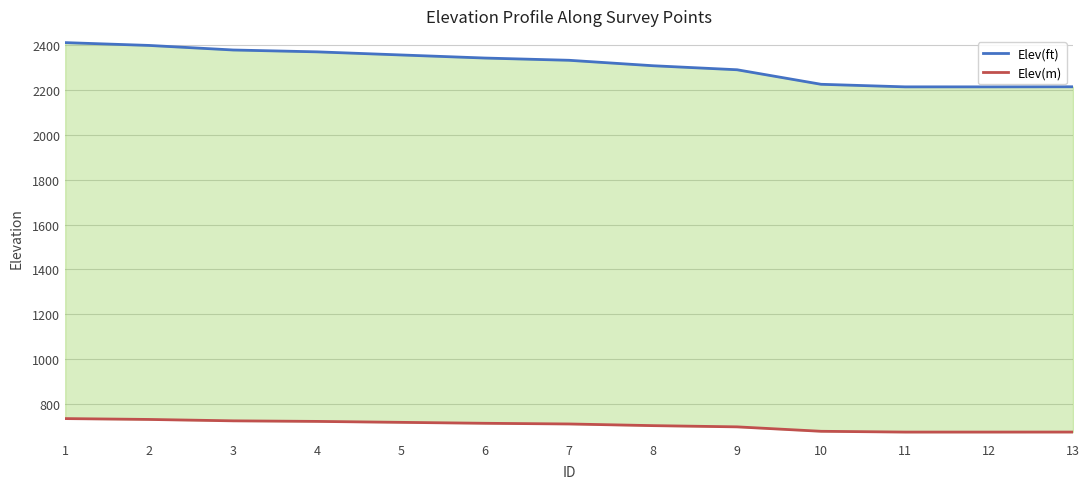

Reading right to left, what are all the values shown in this chart?

Elev(ft): 2214.3	2213.9	2214.0	2225.4	2290.2	2308.1	2332.4	2342.4	2356.2	2370.1	2378.3	2398.7	2411.2
Elev(m): 674.9	674.8	674.8	678.3	698.1	703.5	710.9	714.0	718.2	722.4	724.9	731.1	734.9